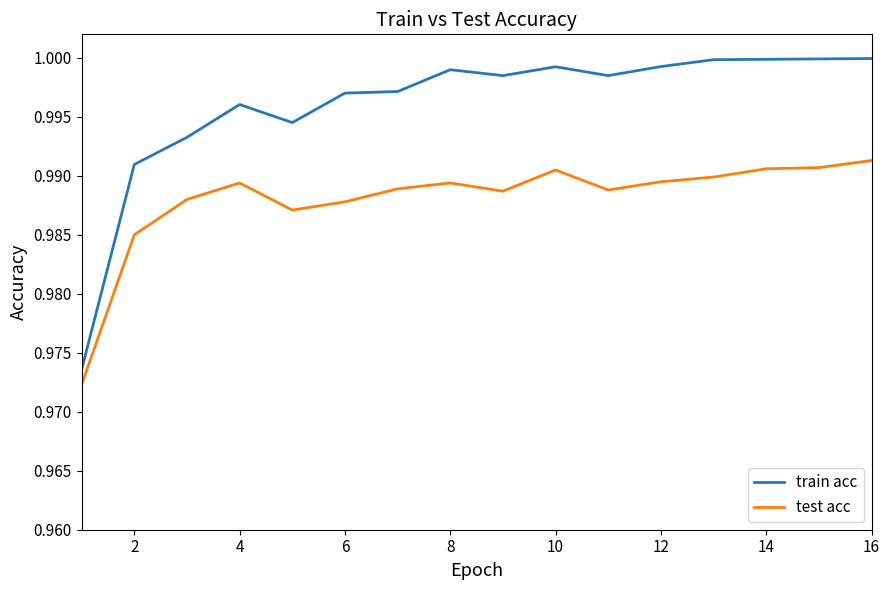

Does the chart display data point markers on the line(s)?

No